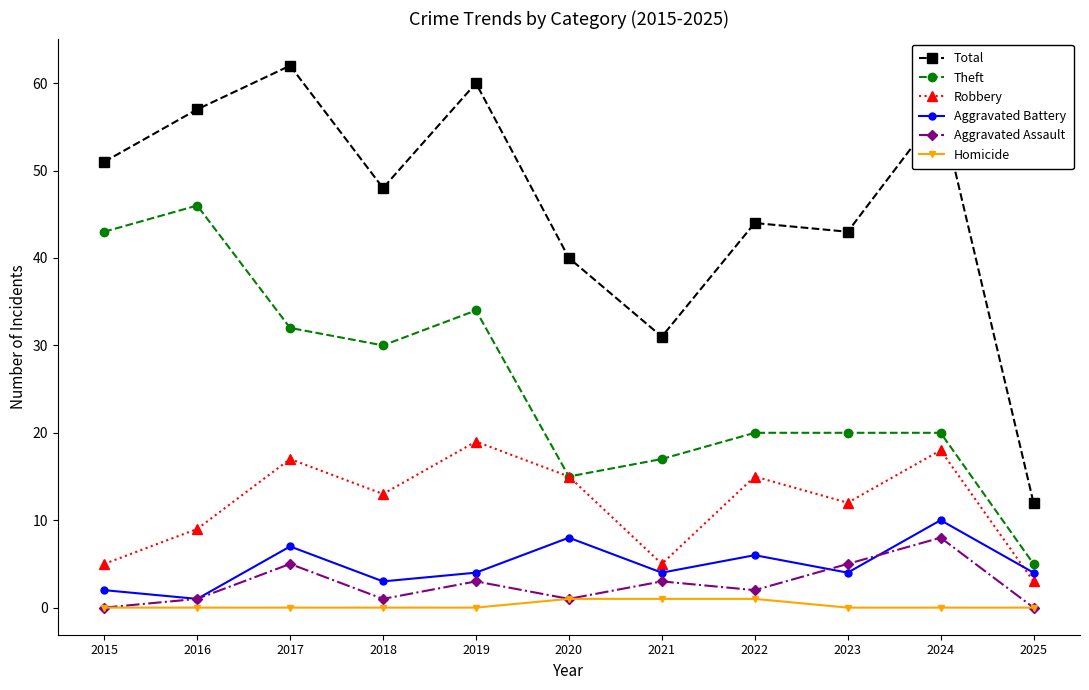

At which category does Aggravated Battery reach its first local peak?

2017